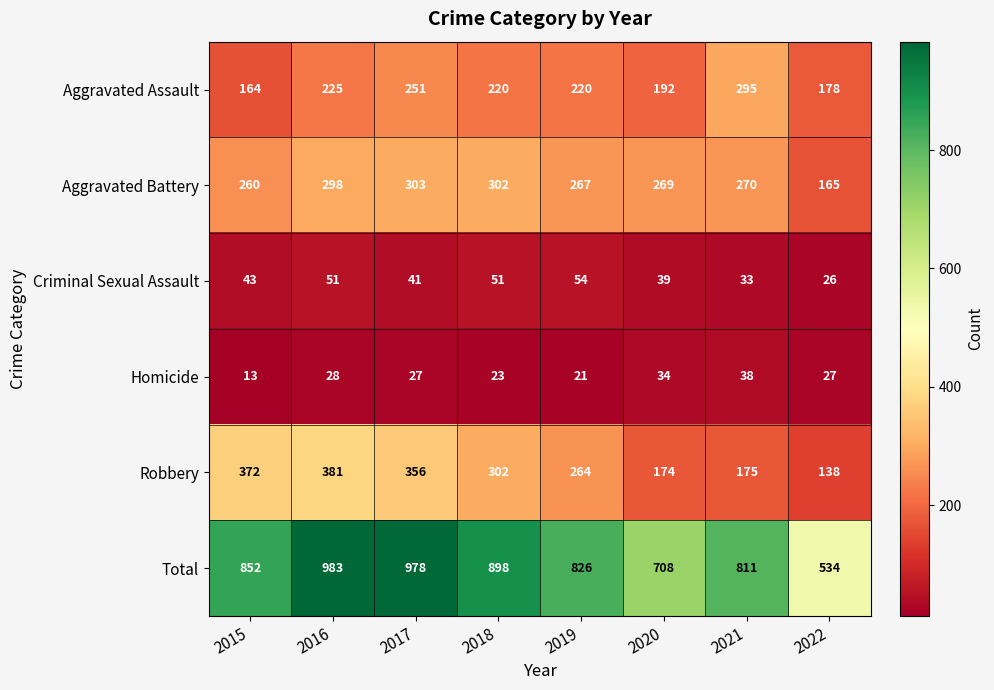

What is the difference between the Total values at 2015 and 2019?

26